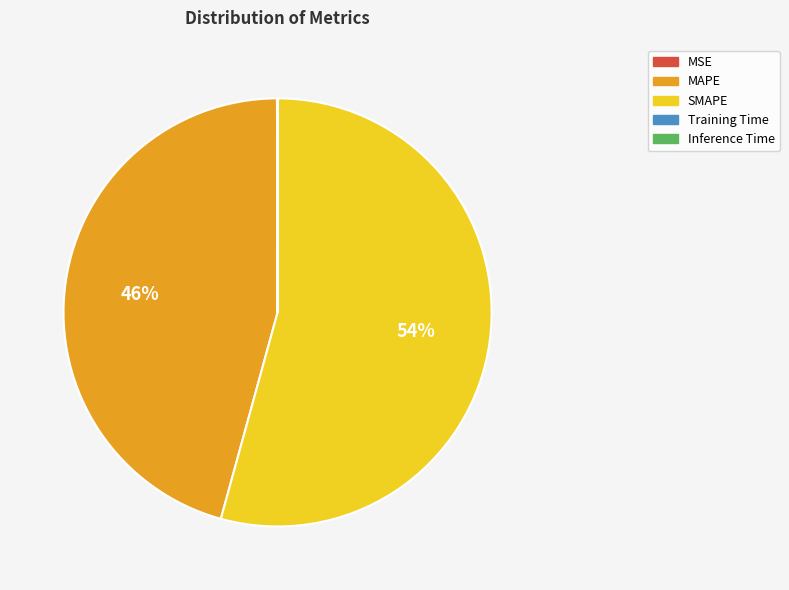

The SMAPE slice represents 45% of the pie. True or false?

False